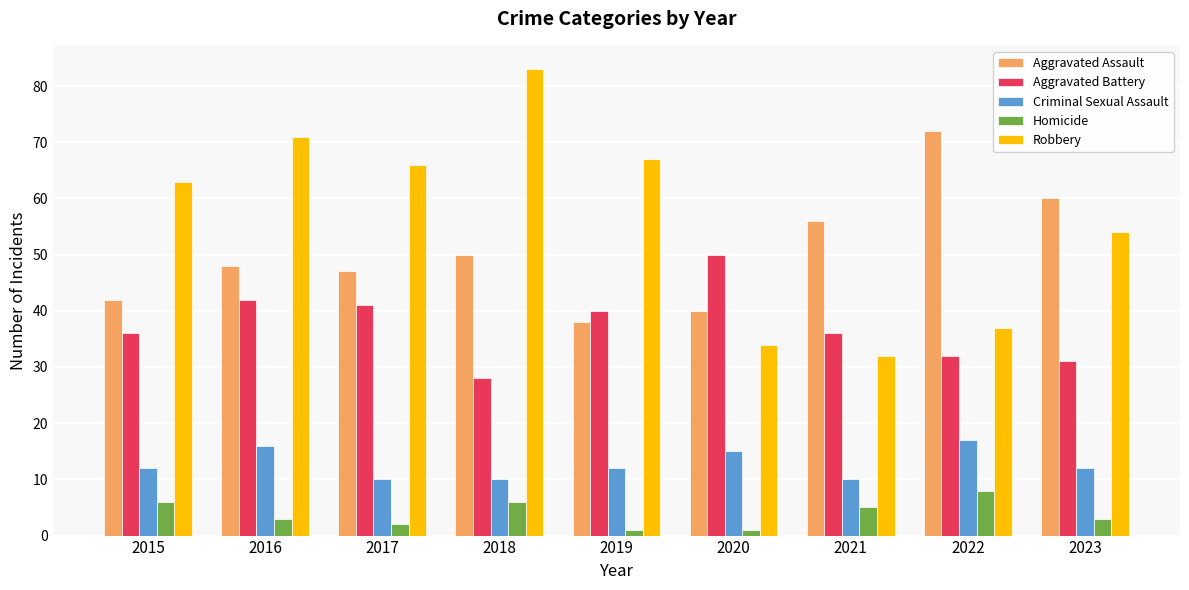

Is the value of Criminal Sexual Assault at 2015 greater than the value of Aggravated Assault at 2018?

No